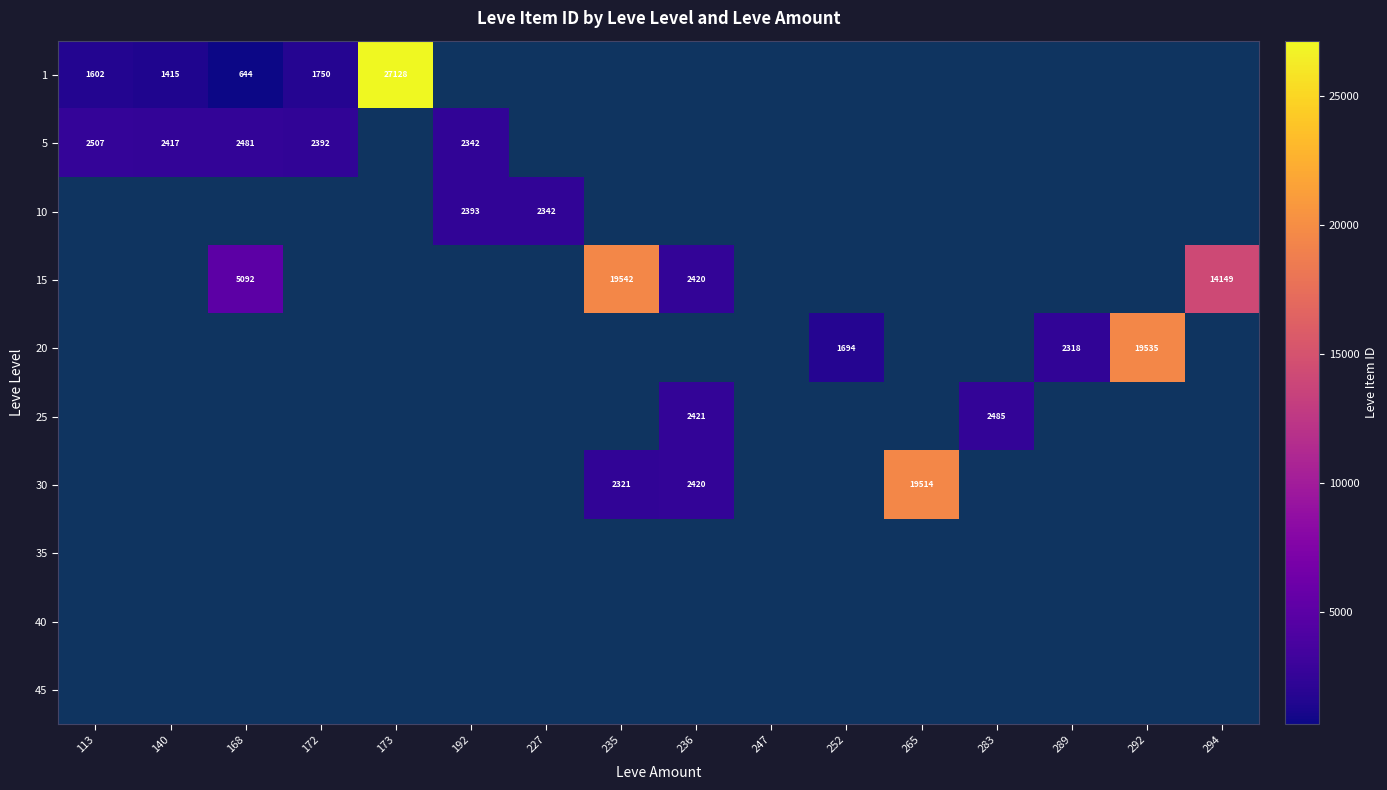

How many categories are shown in the chart?

16